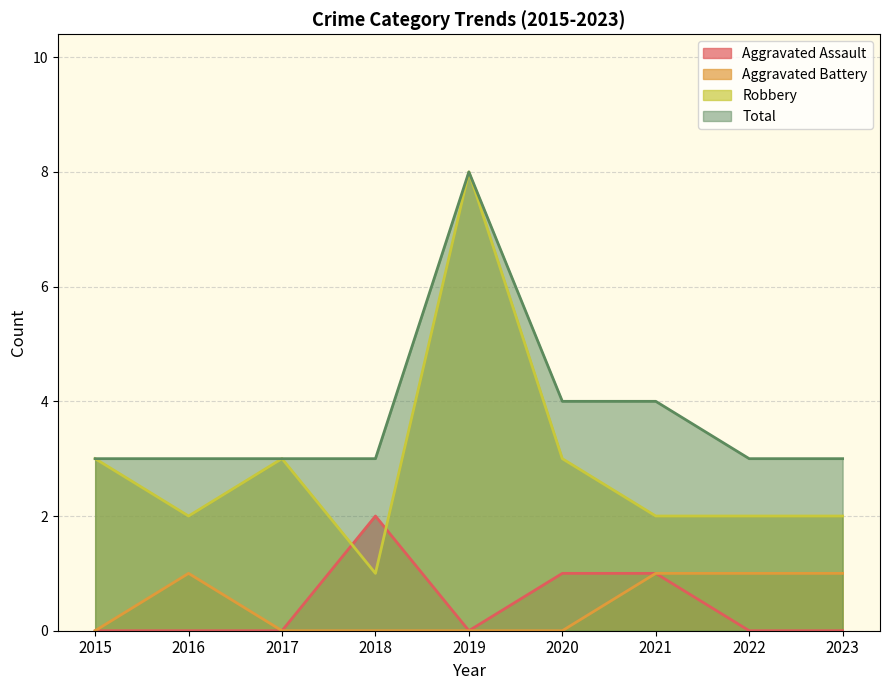

Reading right to left, extract all data points from this chart.

Aggravated Assault: 2023=0	2022=0	2021=1	2020=1	2019=0	2018=2	2017=0	2016=0	2015=0
Aggravated Battery: 2023=1	2022=1	2021=1	2020=0	2019=0	2018=0	2017=0	2016=1	2015=0
Robbery: 2023=2	2022=2	2021=2	2020=3	2019=8	2018=1	2017=3	2016=2	2015=3
Total: 2023=3	2022=3	2021=4	2020=4	2019=8	2018=3	2017=3	2016=3	2015=3